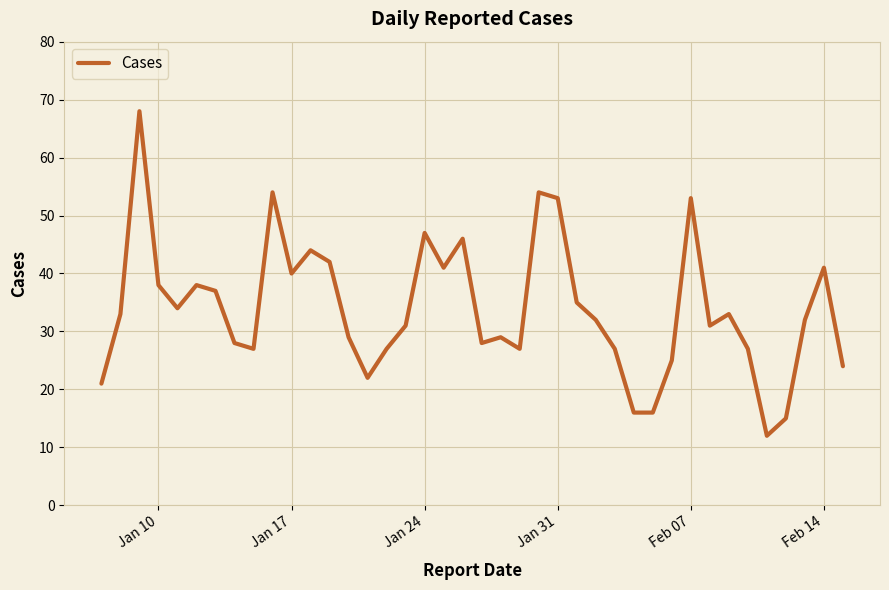

What is the minimum value shown in the chart?

12